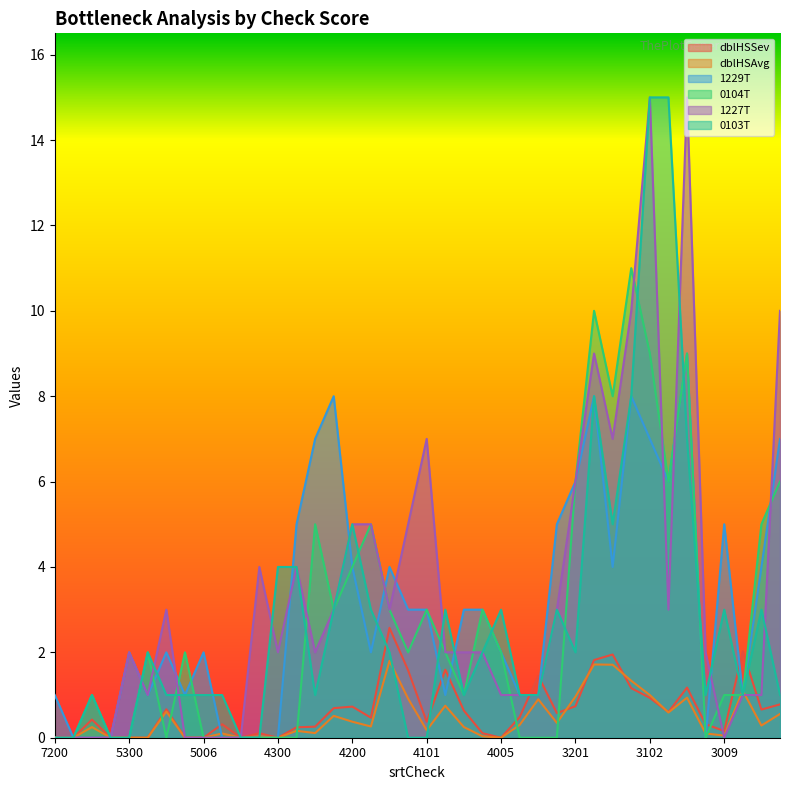

Which series has the largest total across all categories?

1227T